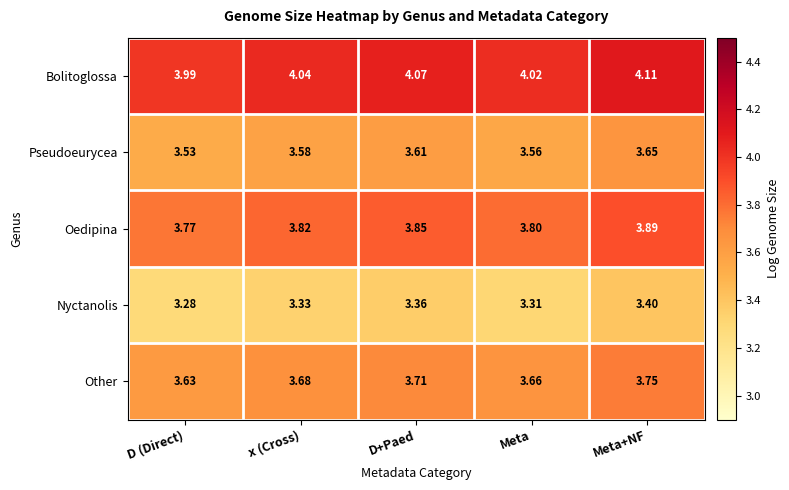

Where is Bolitoglossa nearest to the value 4?

D (Direct)